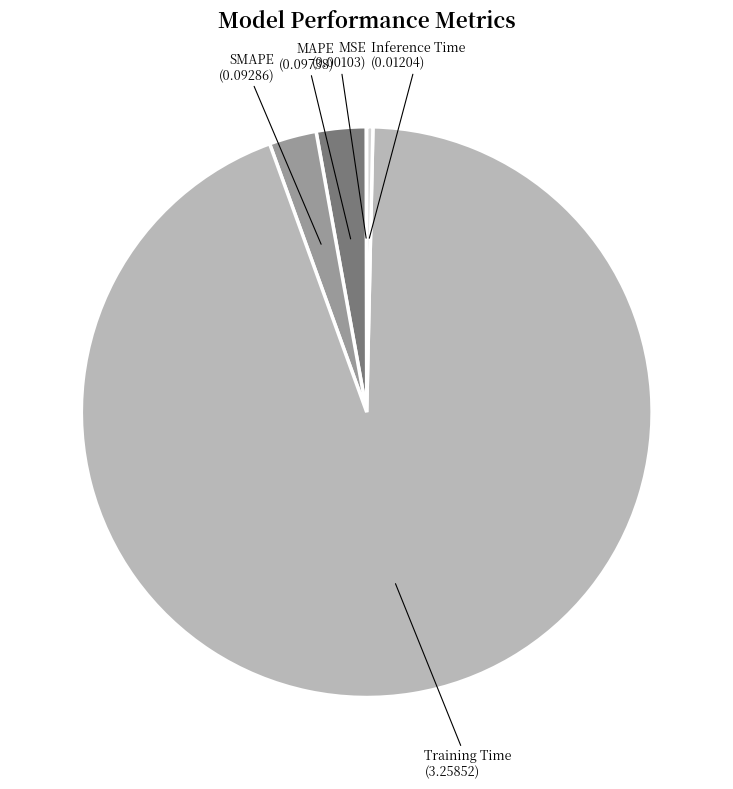

Does any single category account for the majority?

Yes